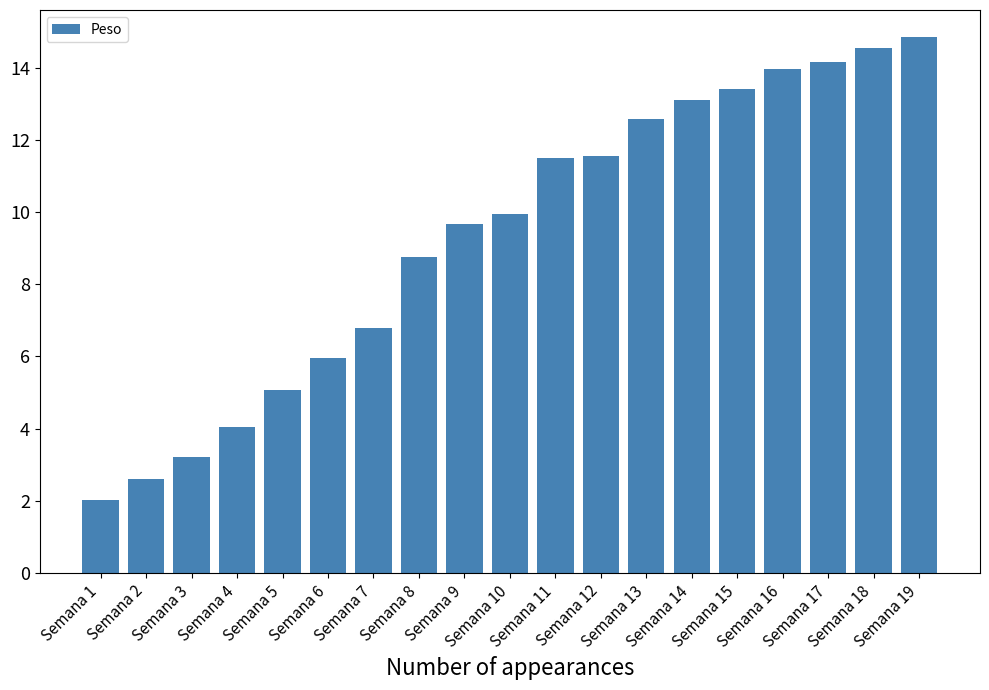

What is the change in value from Semana 6 to Semana 19?

+8.9